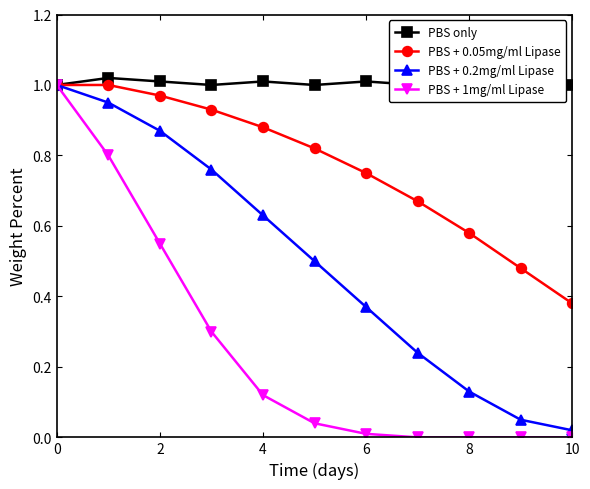

What is the highest value of the PBS + 0.05mg/ml Lipase series?

1.0